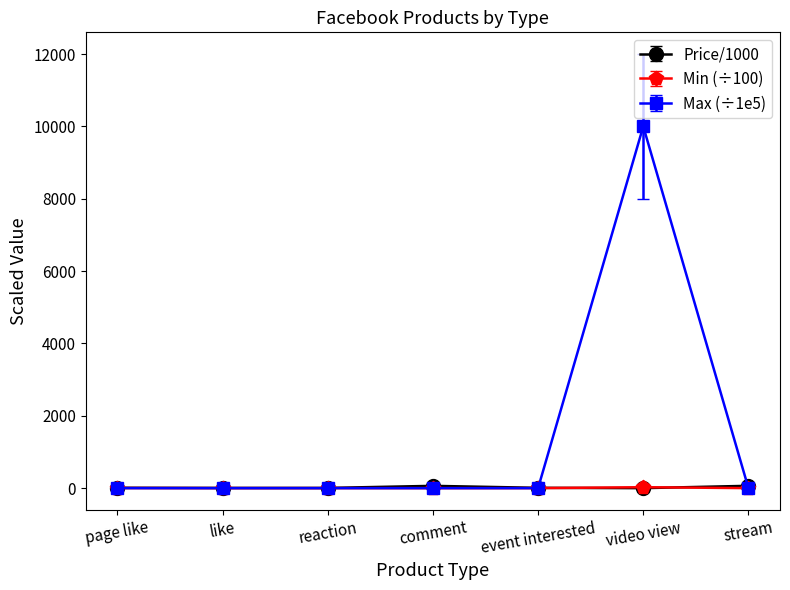

What is the highest value of the Max (÷1e5) series?

10000.0